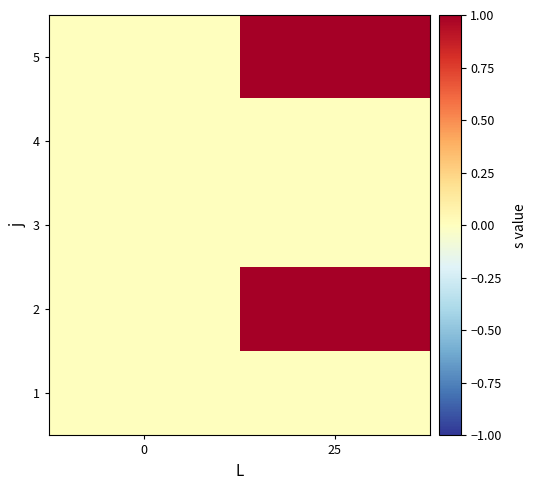

Reading right to left, extract all data points from this chart.

1: 25=0	0=0
2: 25=1	0=0
3: 25=0	0=0
4: 25=0	0=0
5: 25=1	0=0